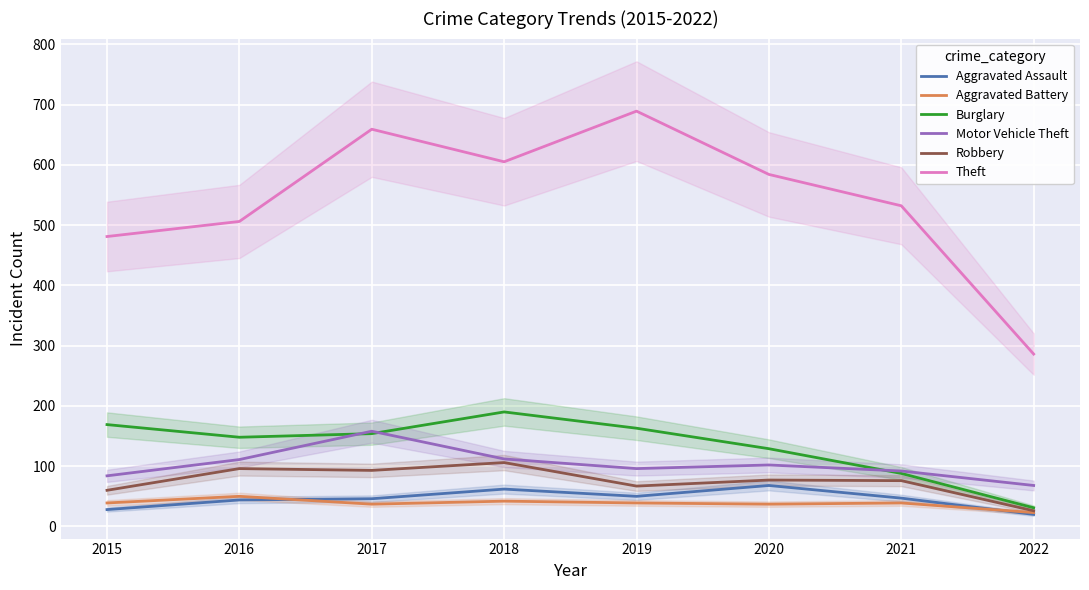

Does the chart display data point markers on the line(s)?

No